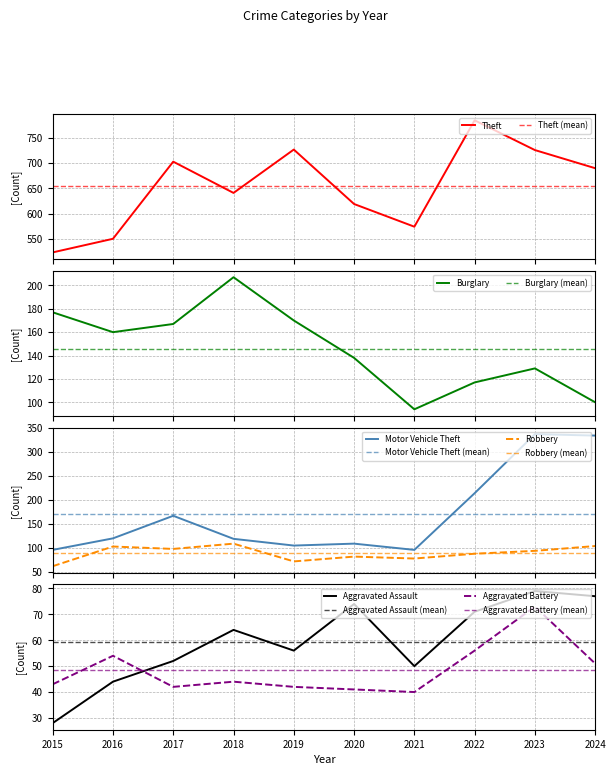

What is the smallest value displayed?

28